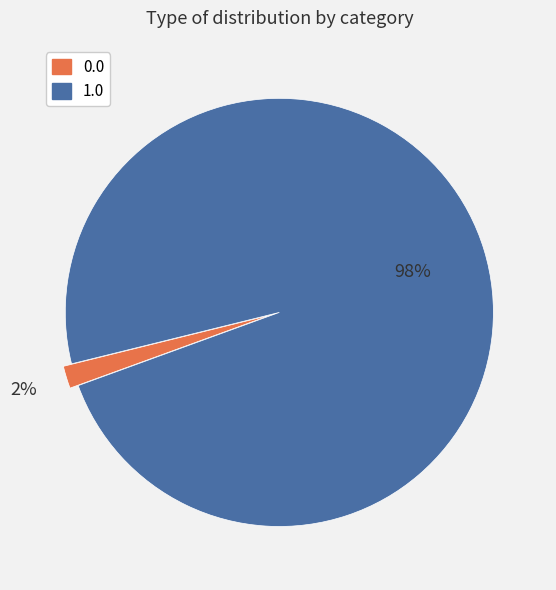

Rank the categories by value from highest to lowest.

1.0, 0.0